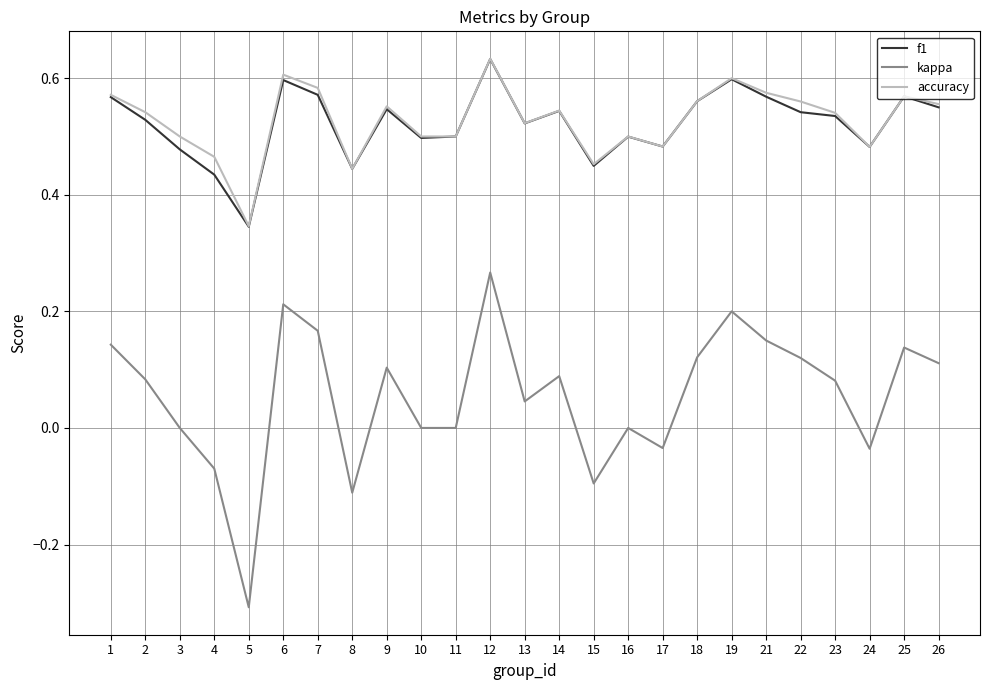

Is this an area chart (filled region under the line)?

No